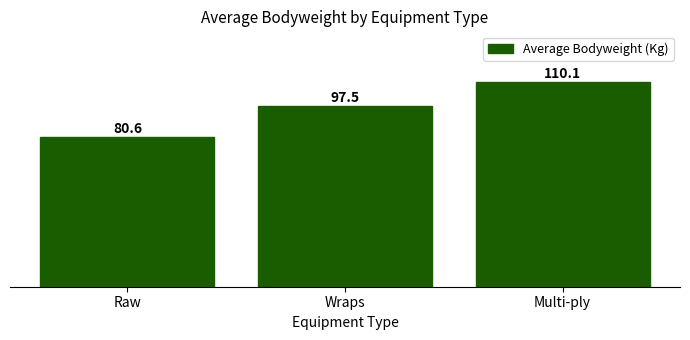

Rank the categories by value from highest to lowest.

Multi-ply, Wraps, Raw